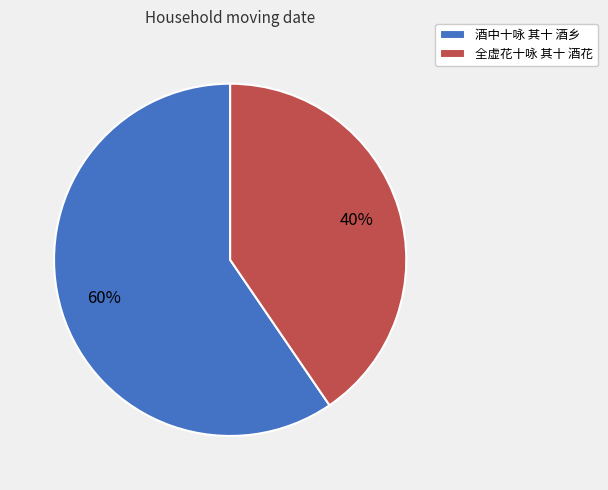

Combined, do 全虚花十咏 其十 酒花 and 酒中十咏 其十 酒乡 account for over 50%?

Yes